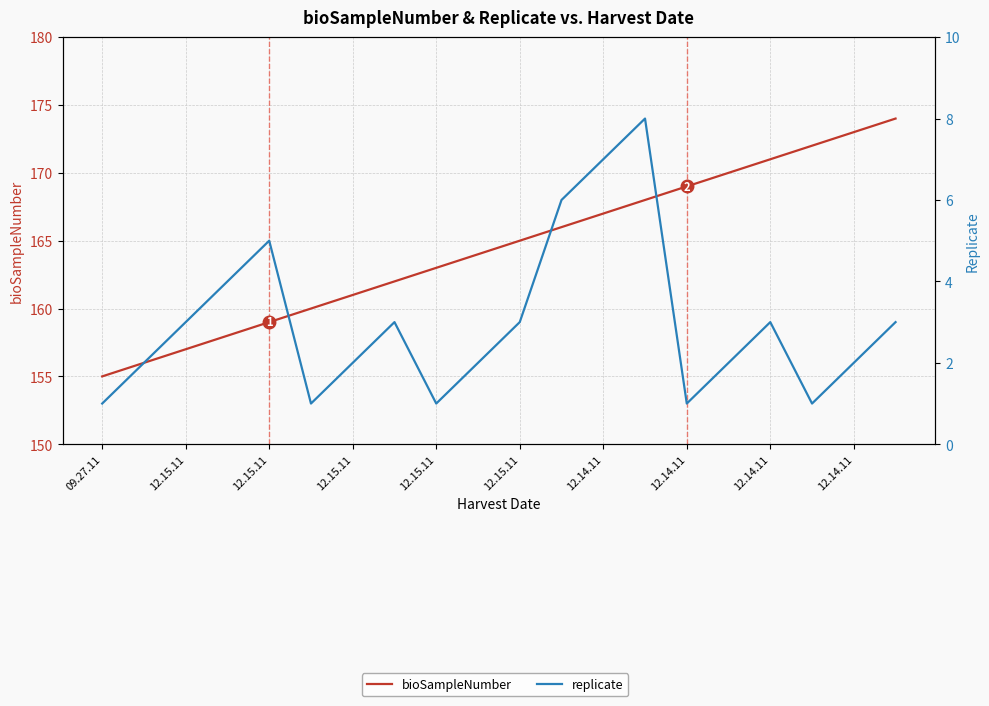

What is the lowest value of the bioSampleNumber series?

155